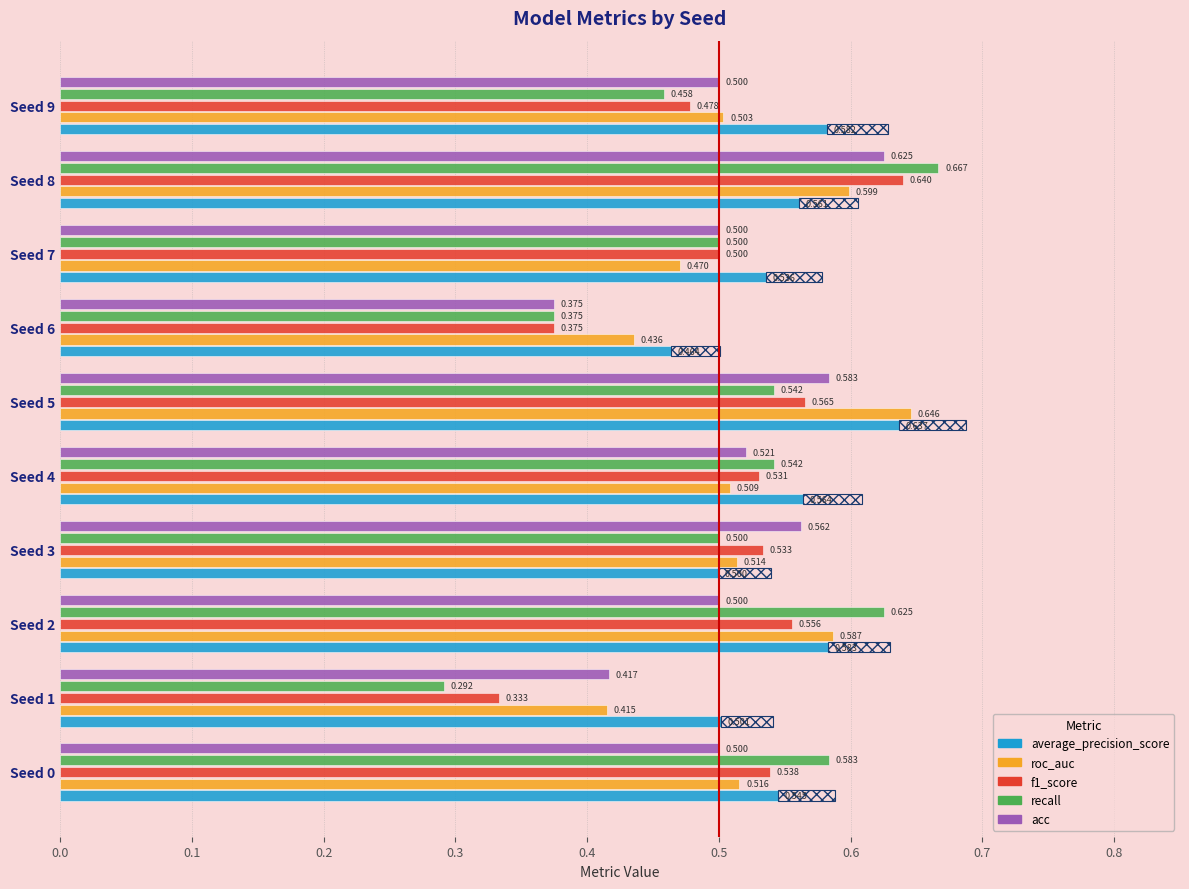

True or false: recall has a value of 0.7 at Seed 7.

False